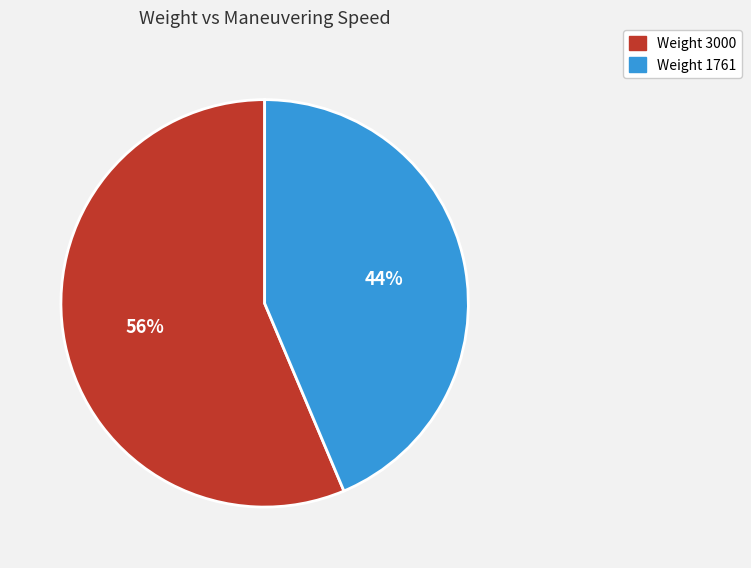

To the nearest percent, what is the average slice percentage?

50%